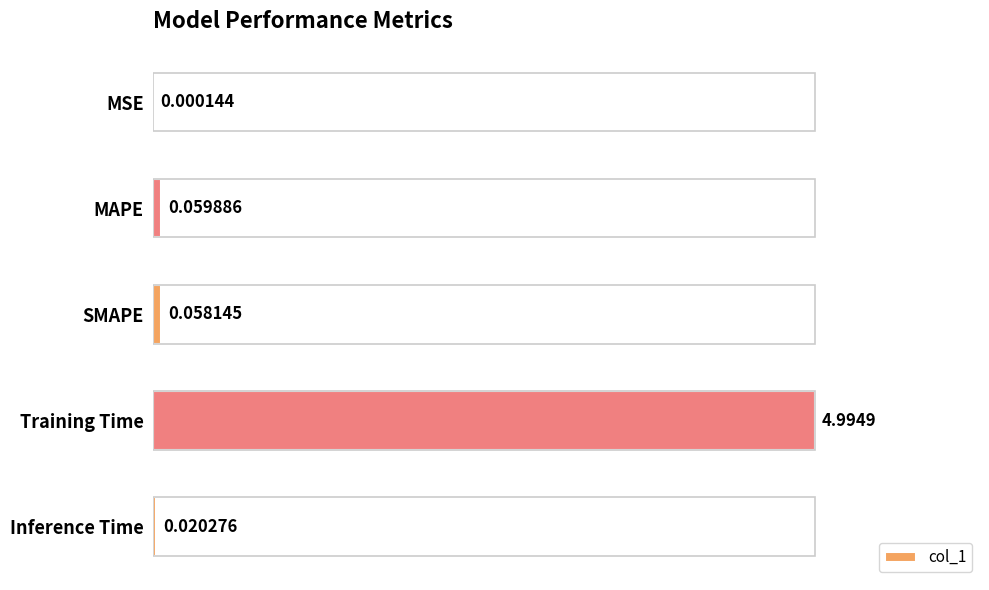

At which category does the chart reach its peak across all series?

Training Time